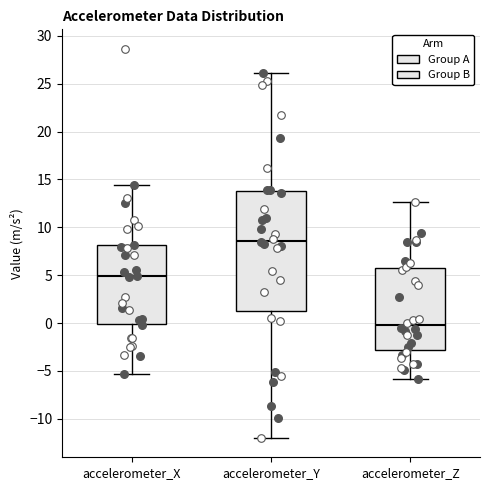

Which box is the tallest, from its lower edge to its upper edge?

accelerometer_Y